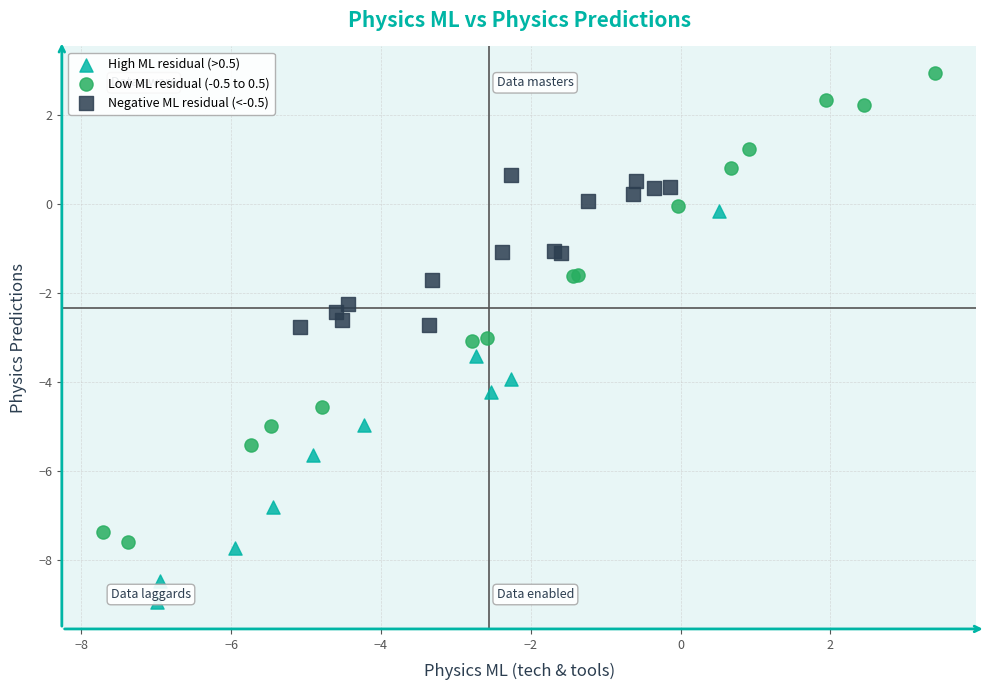

What are all the series names shown in the legend?

High ML residual (>0.5), Low ML residual (-0.5 to 0.5), Negative ML residual (<-0.5)